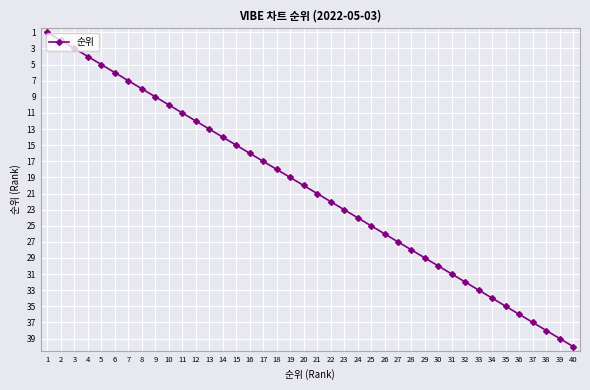

Does the chart have visible grid lines?

Yes